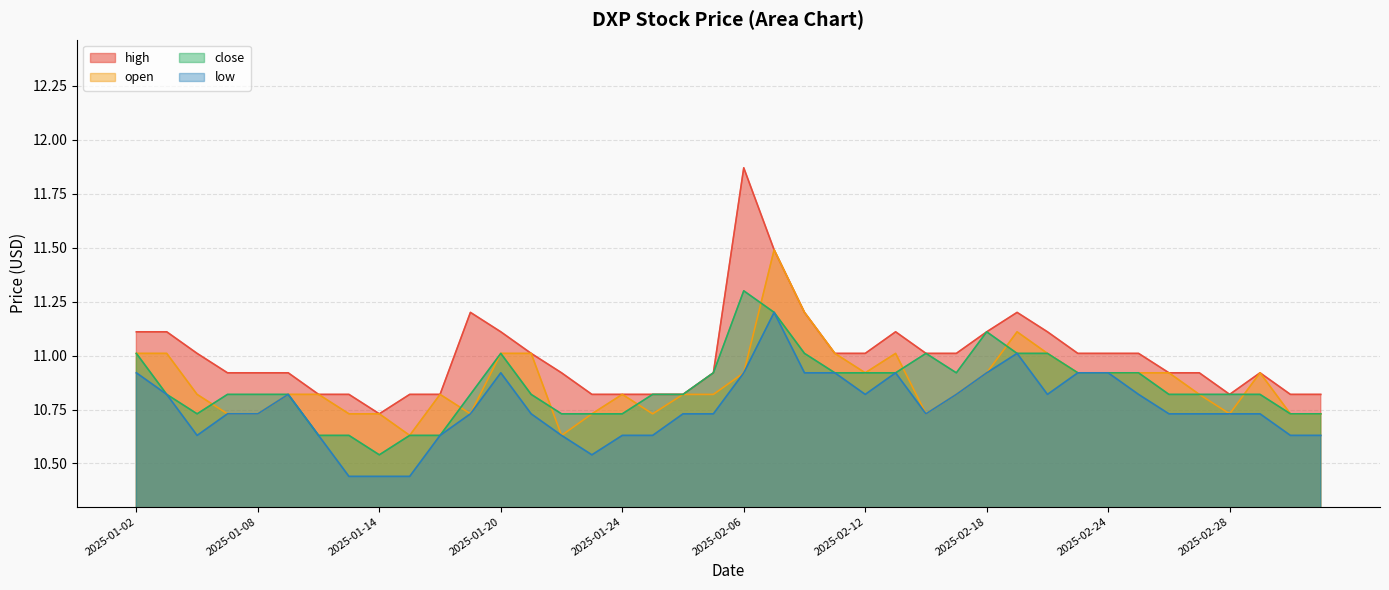

Does the chart display data point markers on the line(s)?

No